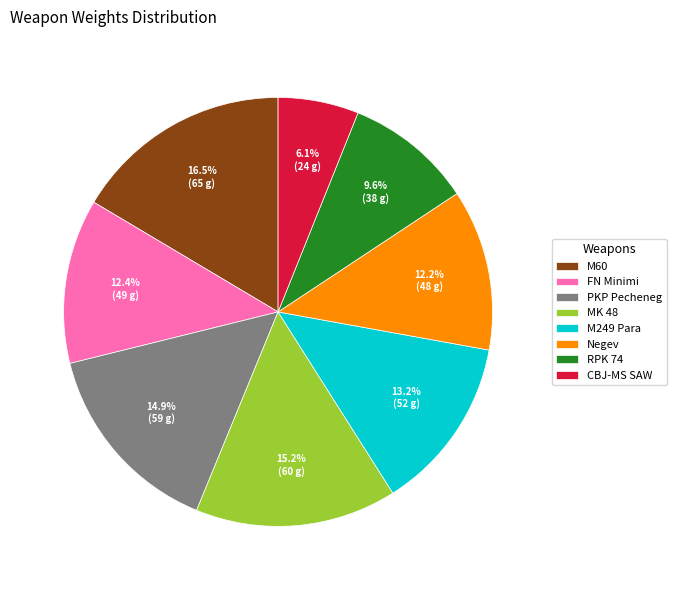

To the nearest percent, what is the difference between the M60 and MK 48 slice percentages?

1%